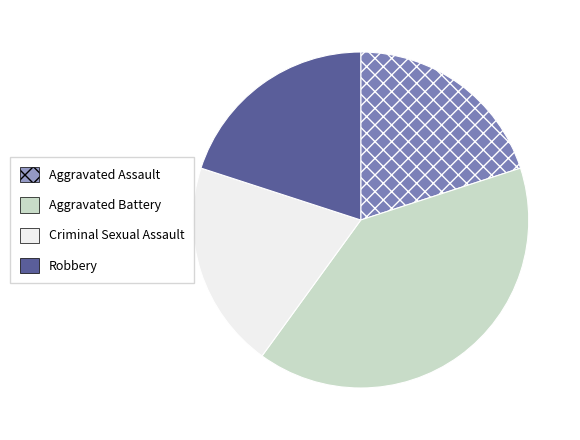

Between Aggravated Battery and Robbery, which is larger?

Aggravated Battery